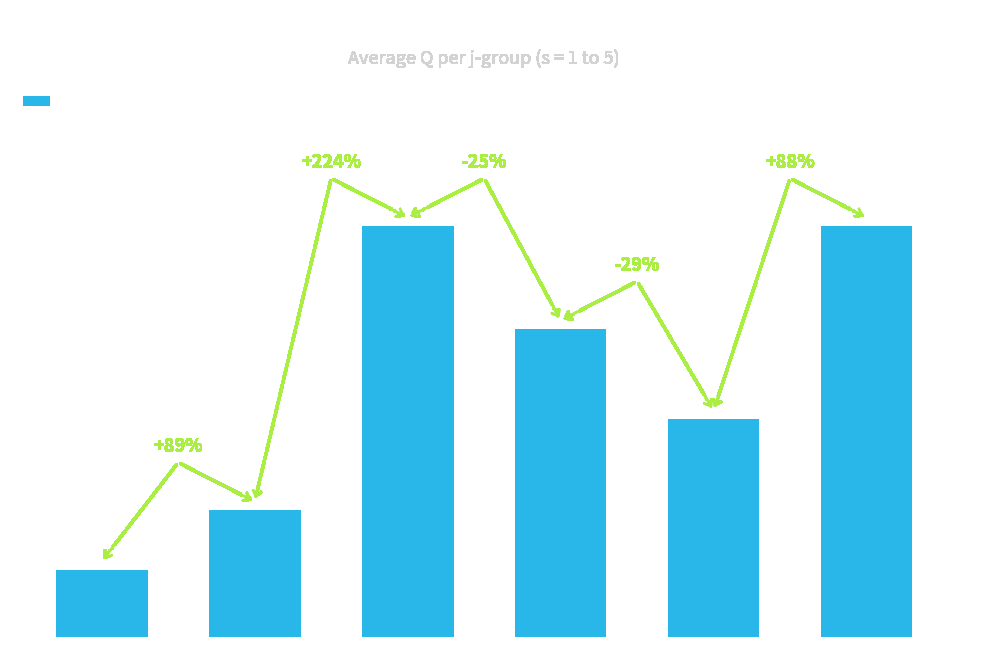

At which category does the chart reach its minimum across all series?

j=1